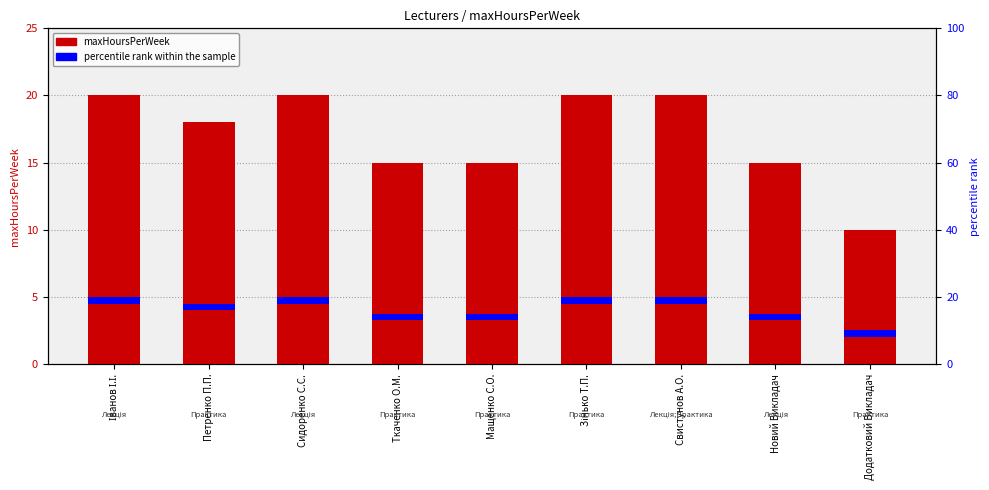

What are all the series names shown in the legend?

maxHoursPerWeek, percentile rank within the sample